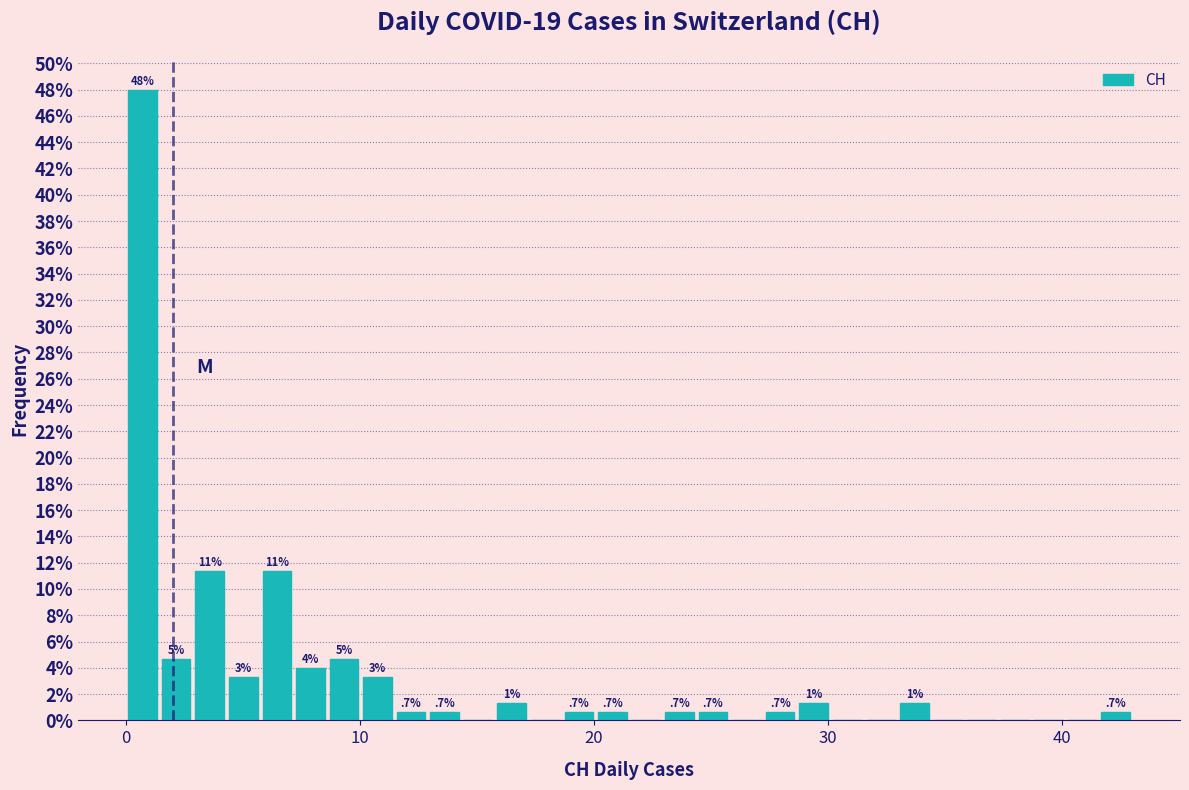

Read against the x-axis, roughly where is the centre of the tallest bar?

1